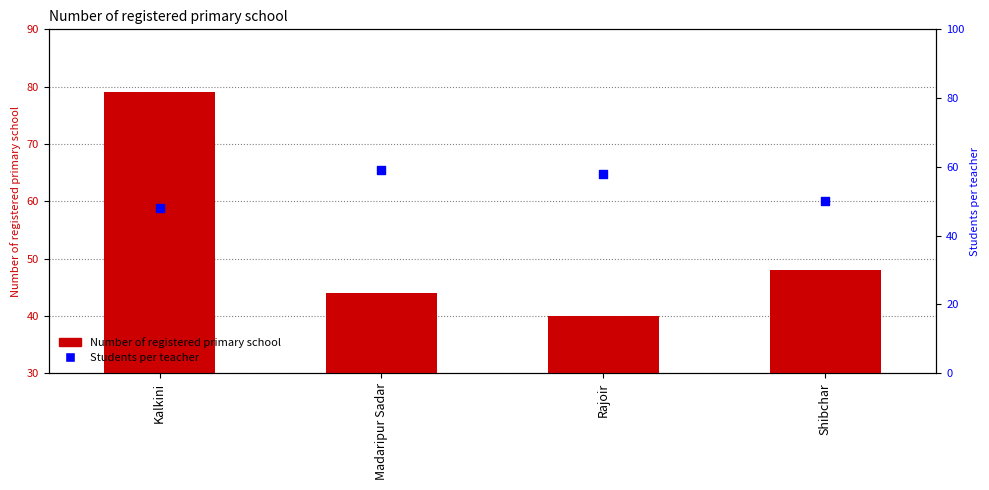

Which series reaches the maximum Y coordinate?

Number of registered primary school